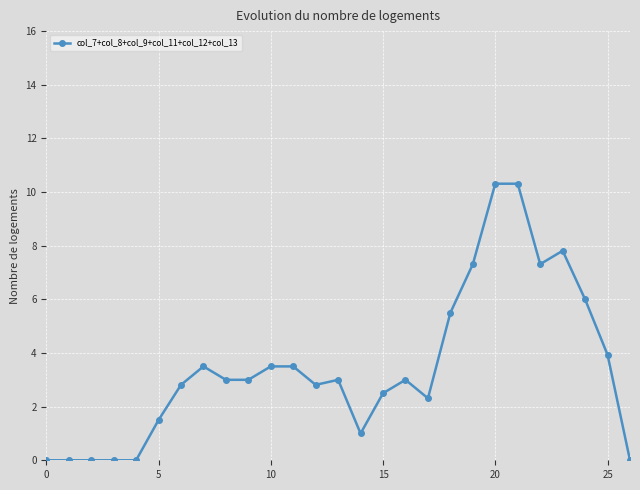

What is the greatest value displayed?

10.3